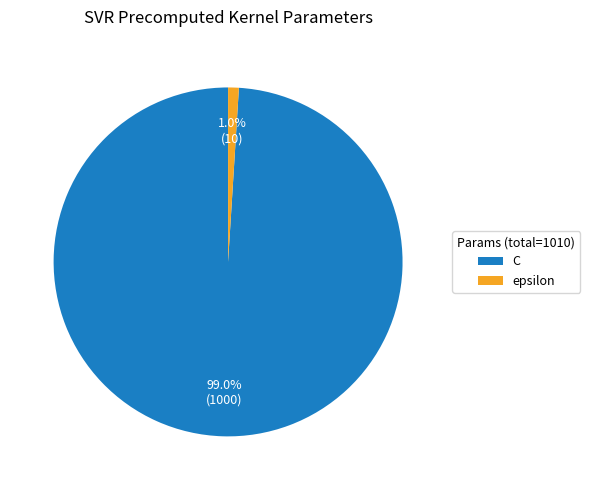

Which has a higher value, epsilon or C?

C